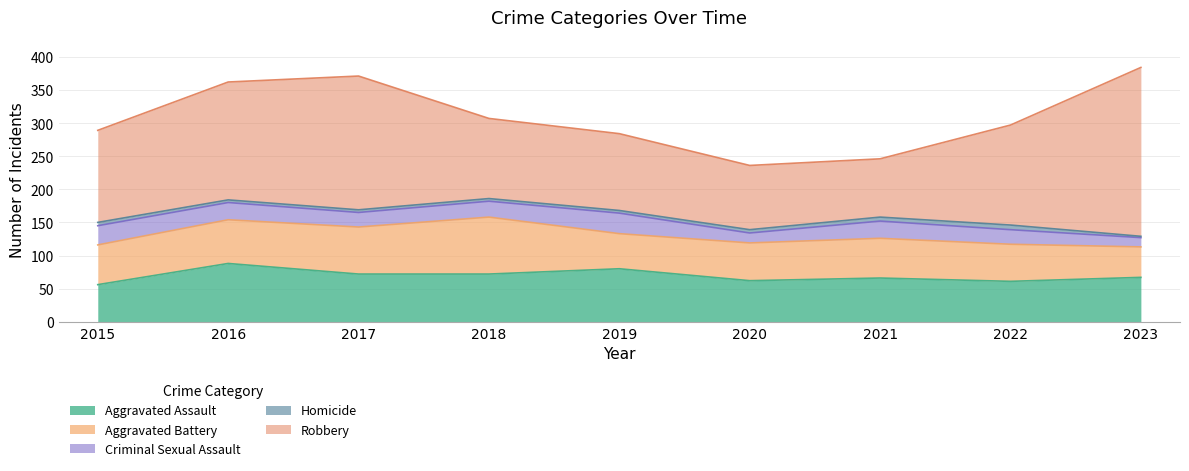

Which series changed the most between 2018 and 2019?

Aggravated Battery